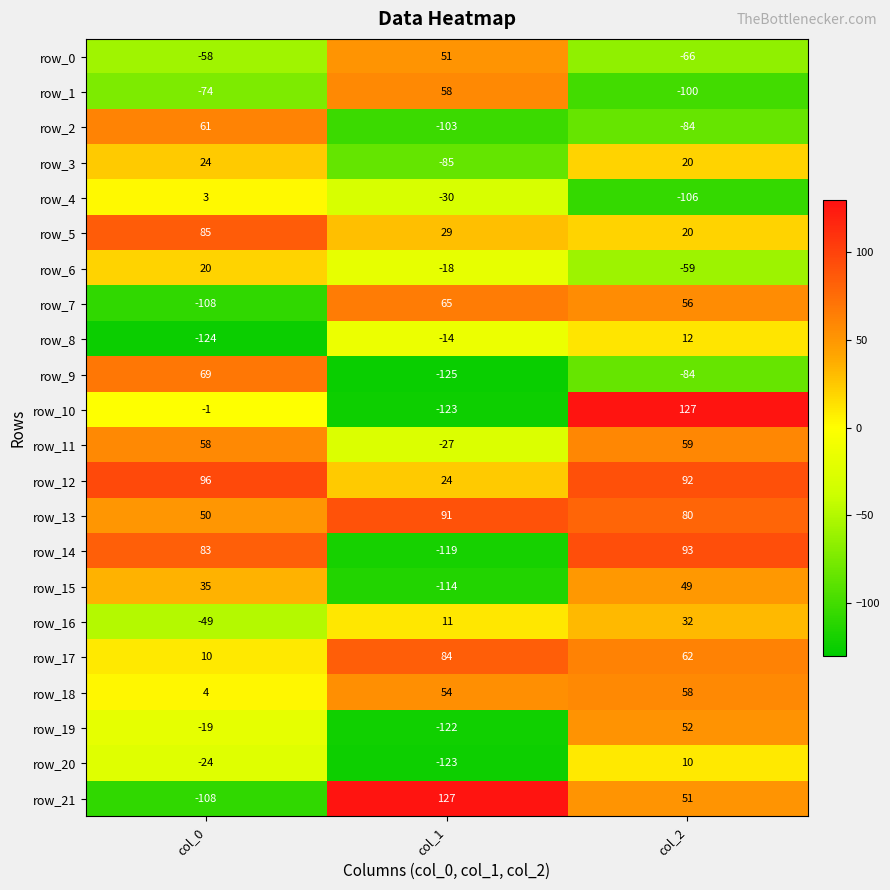

What is the sum of all row_20 values?

-137